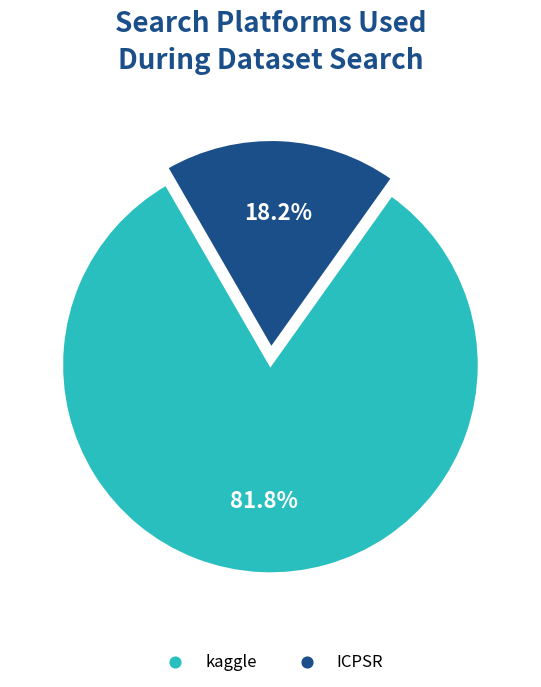

The ICPSR slice represents 3% of the pie. True or false?

False